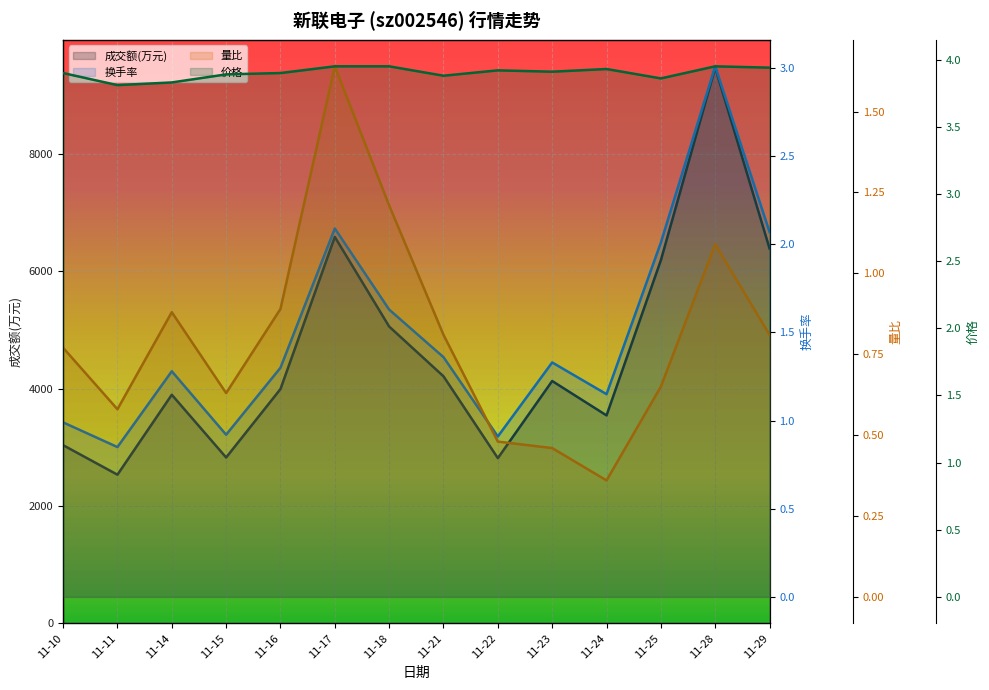

Reading left to right, transcribe all the data shown in this chart.

成交额(万元): 11-10=3037.0	11-11=2534.0	11-14=3896.0	11-15=2827.0	11-16=3993.0	11-17=6585.0	11-18=5058.0	11-21=4210.0	11-22=2816.0	11-23=4130.0	11-24=3544.0	11-25=6188.0	11-28=9470.0	11-29=6387.0
换手率: 11-10=1.0	11-11=0.8	11-14=1.3	11-15=0.9	11-16=1.3	11-17=2.1	11-18=1.6	11-21=1.4	11-22=0.9	11-23=1.3	11-24=1.1	11-25=2.0	11-28=3.0	11-29=2.1
量比: 11-10=0.8	11-11=0.6	11-14=0.9	11-15=0.6	11-16=0.9	11-17=1.6	11-18=1.2	11-21=0.8	11-22=0.5	11-23=0.5	11-24=0.4	11-25=0.7	11-28=1.1	11-29=0.8
价格: 11-10=3.9	11-11=3.8	11-14=3.8	11-15=3.9	11-16=3.9	11-17=4.0	11-18=4.0	11-21=3.9	11-22=3.9	11-23=3.9	11-24=3.9	11-25=3.9	11-28=4.0	11-29=3.9